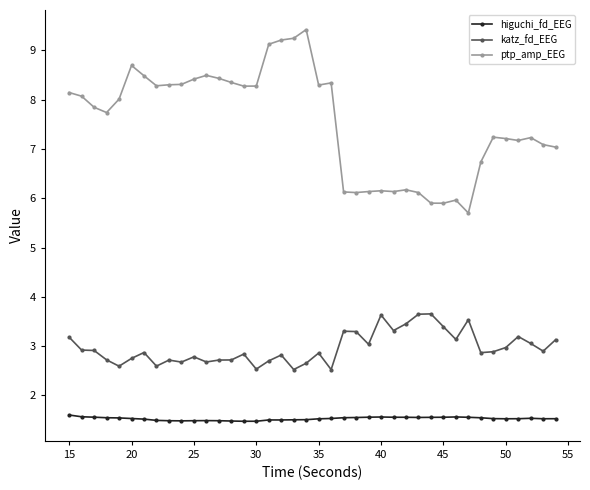

What is the difference between the maximum and second lowest values in the katz_fd_EEG series?

1.1